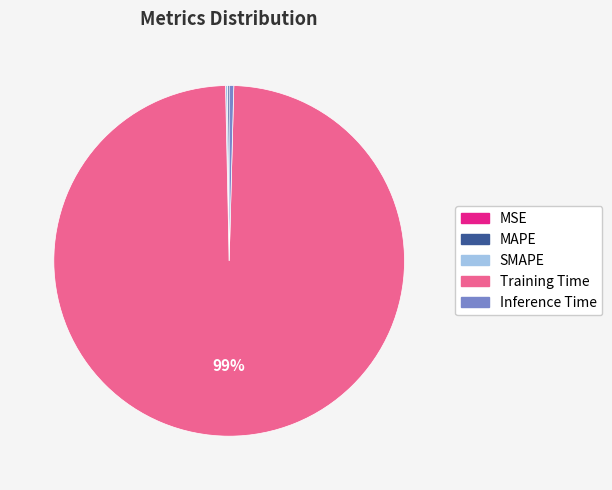

Is there a majority slice in this chart?

Yes